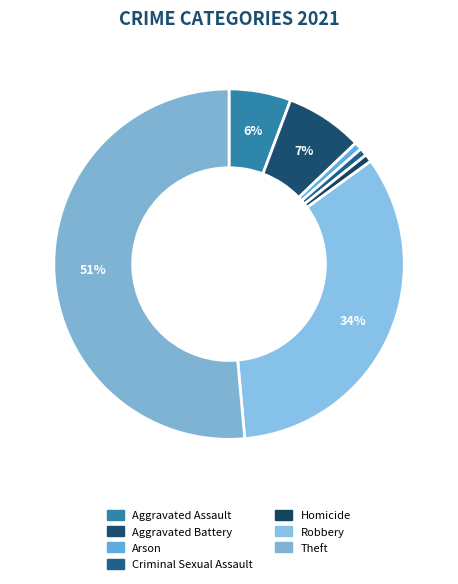

Which has a higher value, Aggravated Battery or Criminal Sexual Assault?

Aggravated Battery